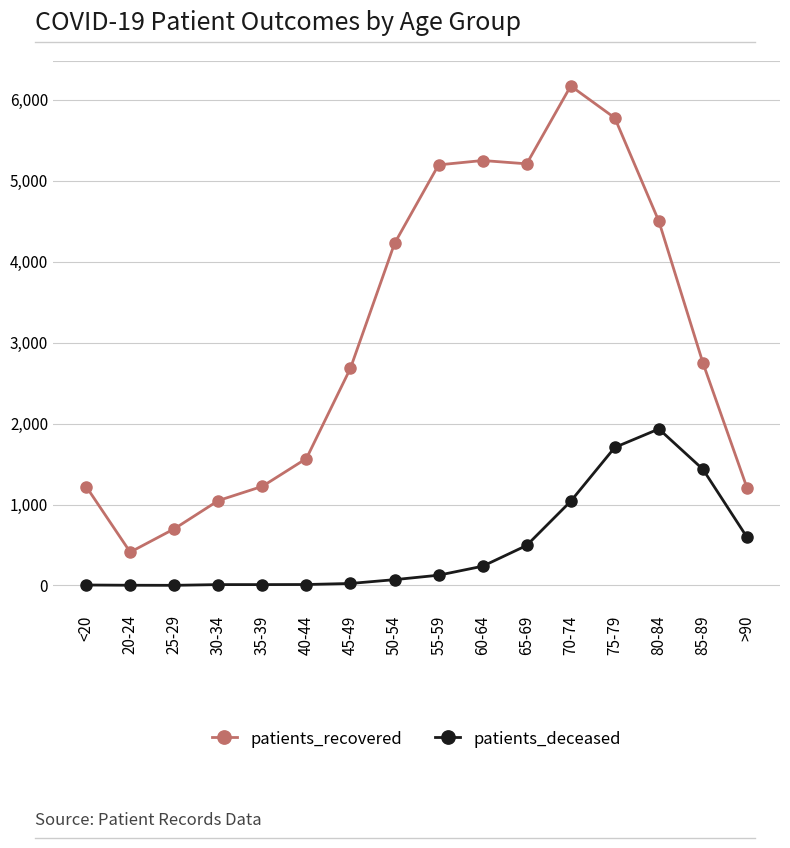

Is this an area chart (filled region under the line)?

No